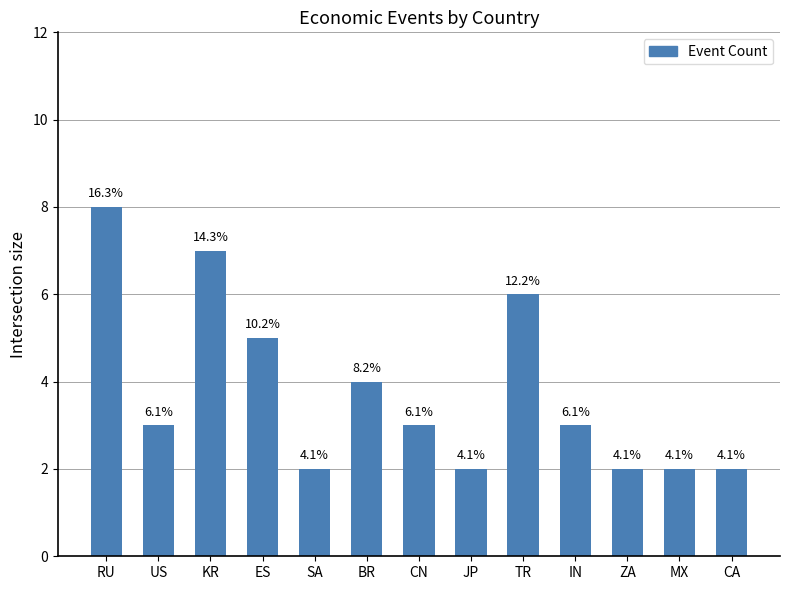

How many bars are there in total?

13